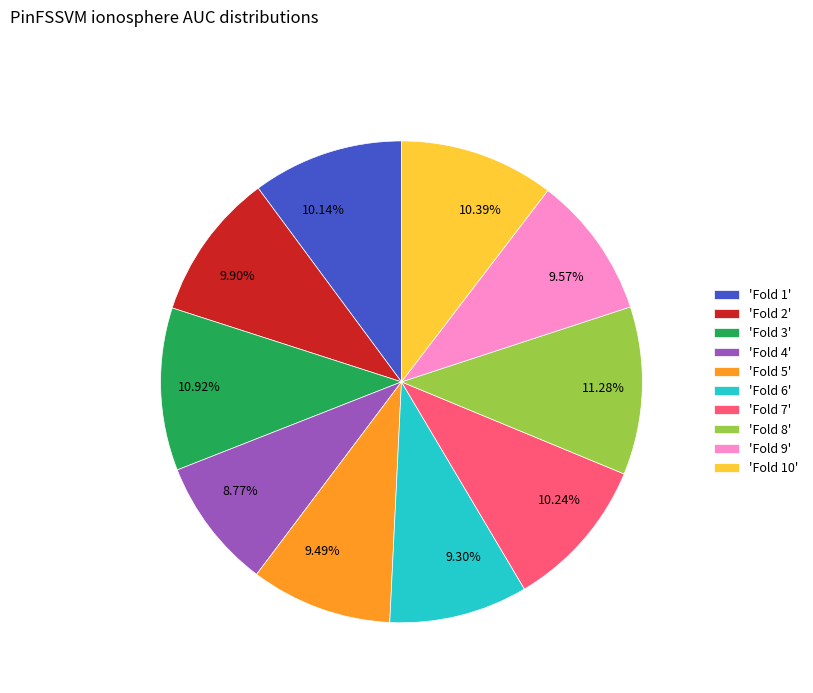

Combined, do 9.57% and 9.30% account for over 50%?

No